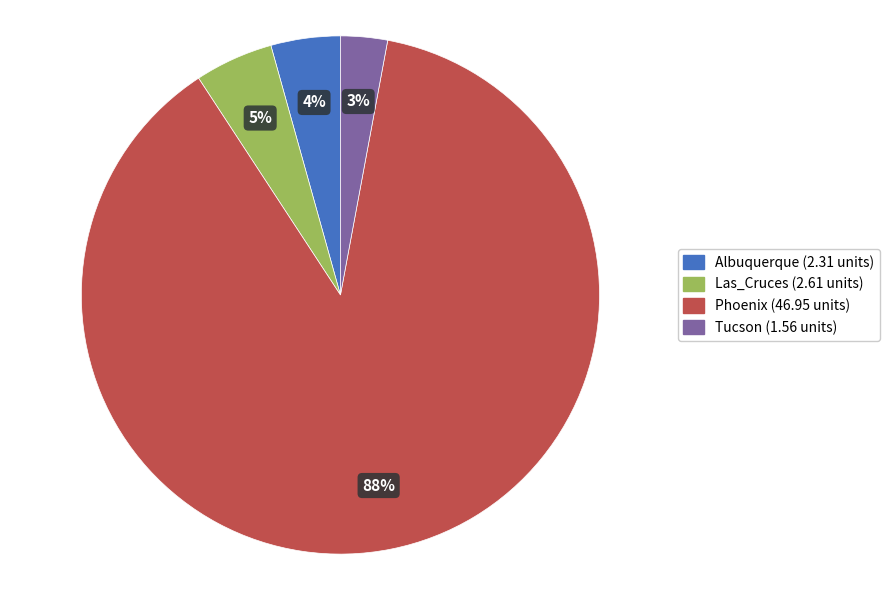

To the nearest percent, what is the average slice percentage?

25%